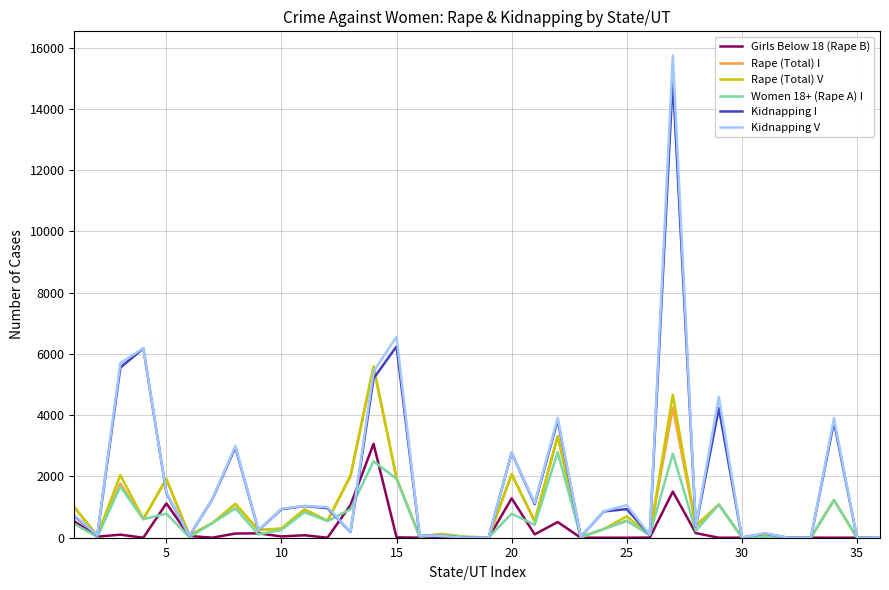

In Rape (Total) I, how many points are higher than both neighbors (excluding endpoints)?

13